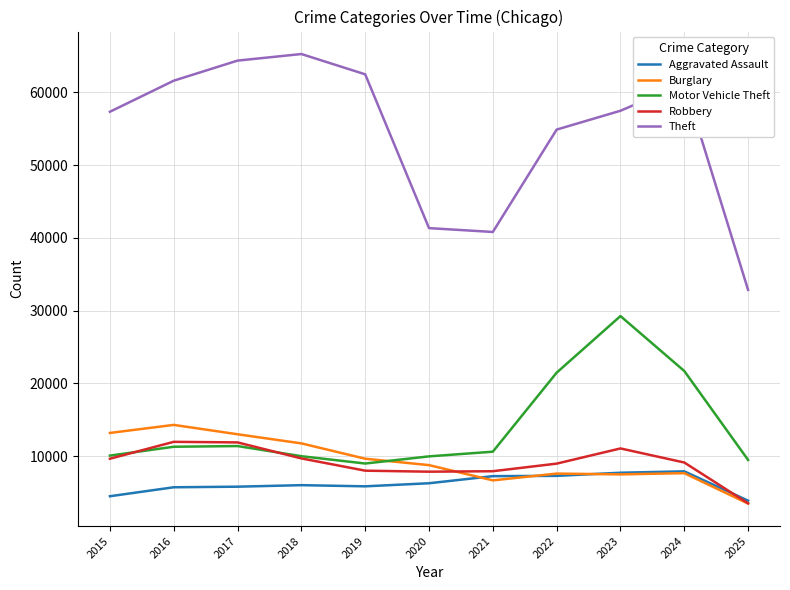

What is the difference between the highest and lowest values at 2021?

34159